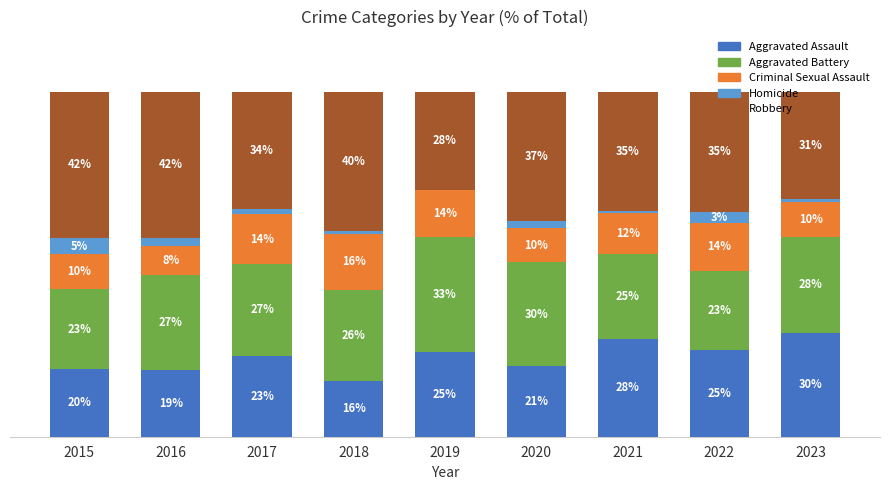

What are all the series names shown in the legend?

Aggravated Assault, Aggravated Battery, Criminal Sexual Assault, Homicide, Robbery